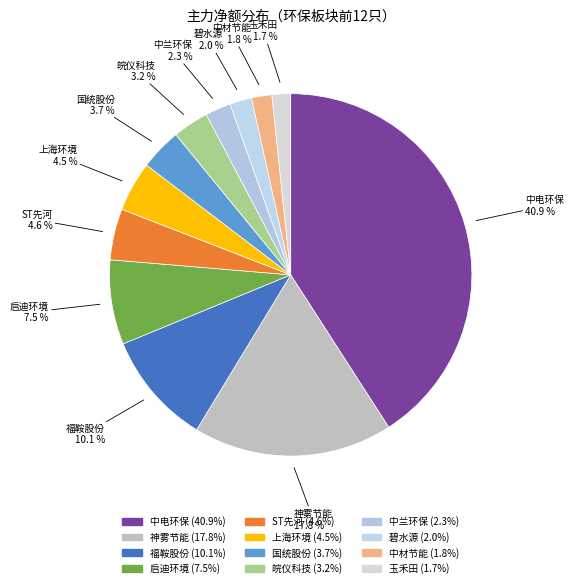

How many segments does this pie chart have?

12